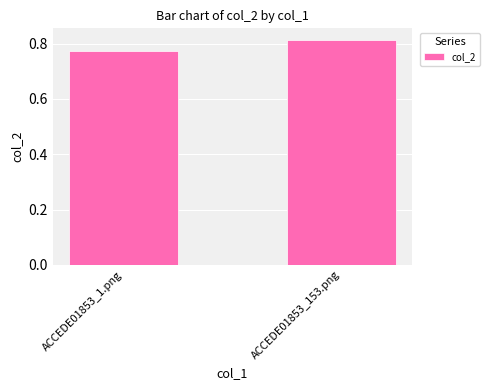

At which category does the chart reach its minimum across all series?

ACCEDE01853_1.png